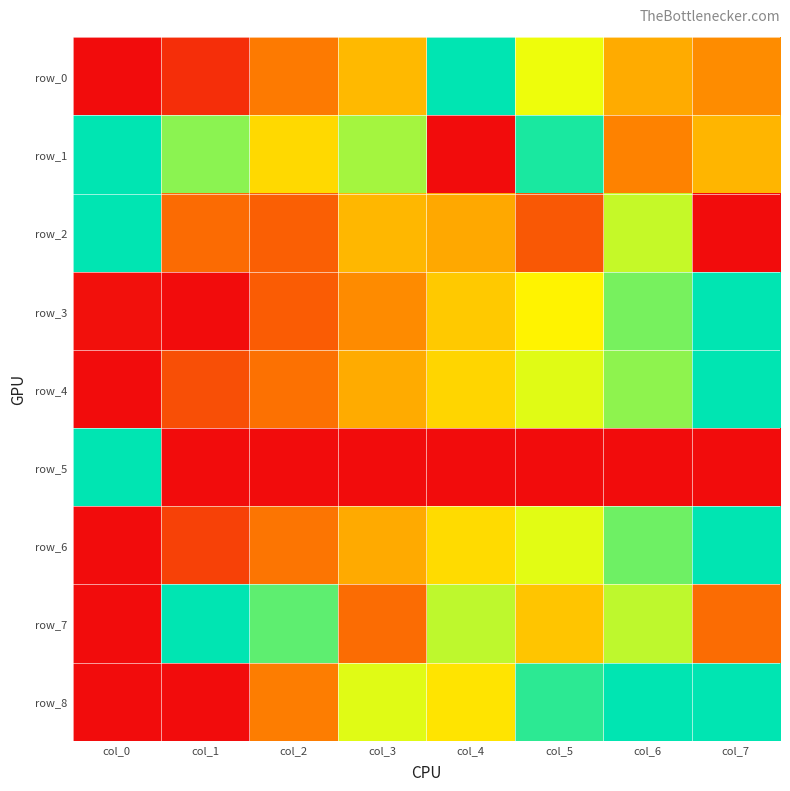

True or false: row_8 has a value of 0.0 at col_1.

True